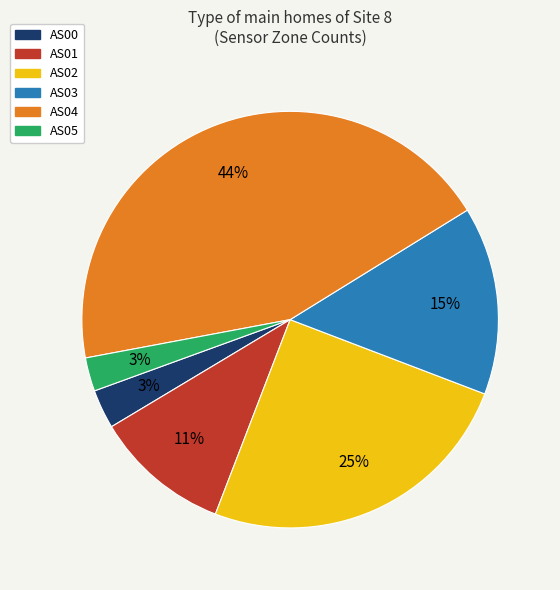

Do AS03 and AS01 together represent more than half of the pie?

No